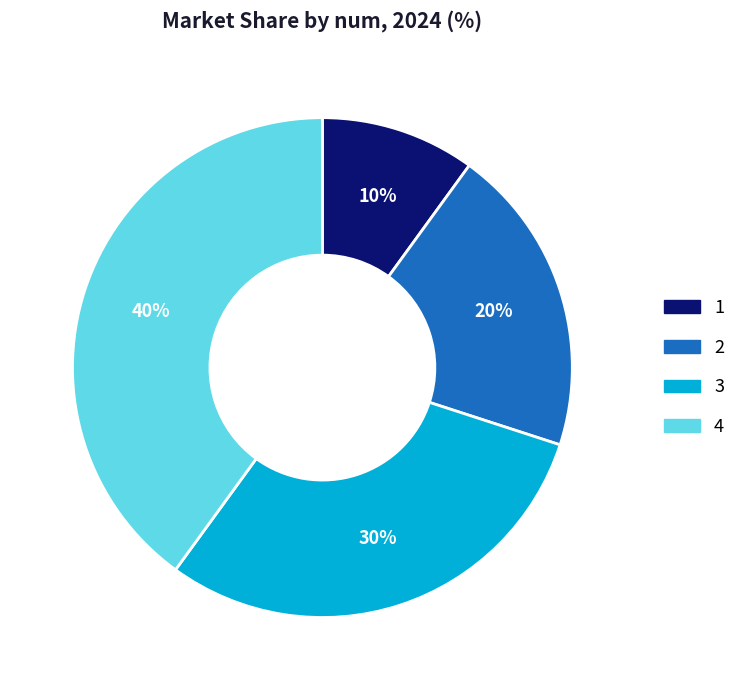

Does 2 represent more than half of the total?

No